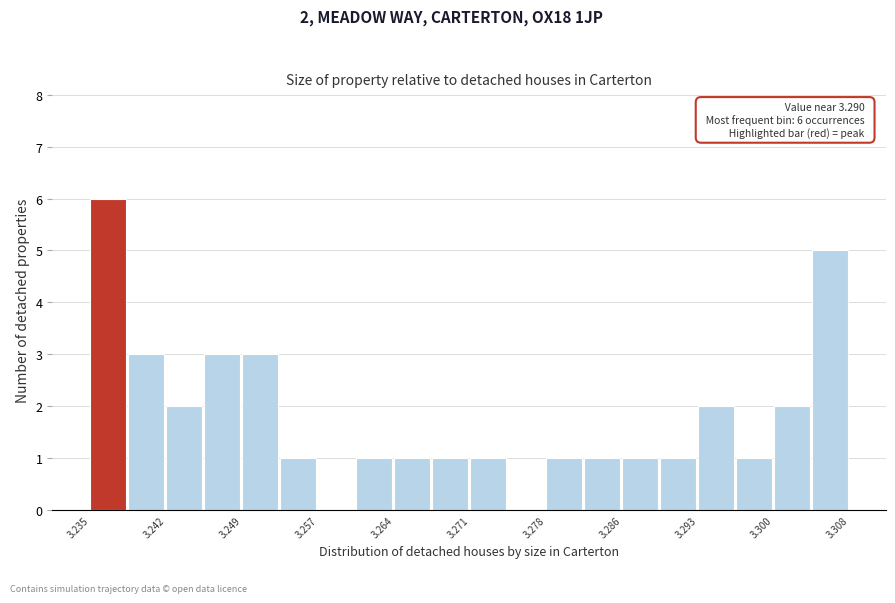

Read against the x-axis, roughly where is the centre of the tallest bar?

3.237